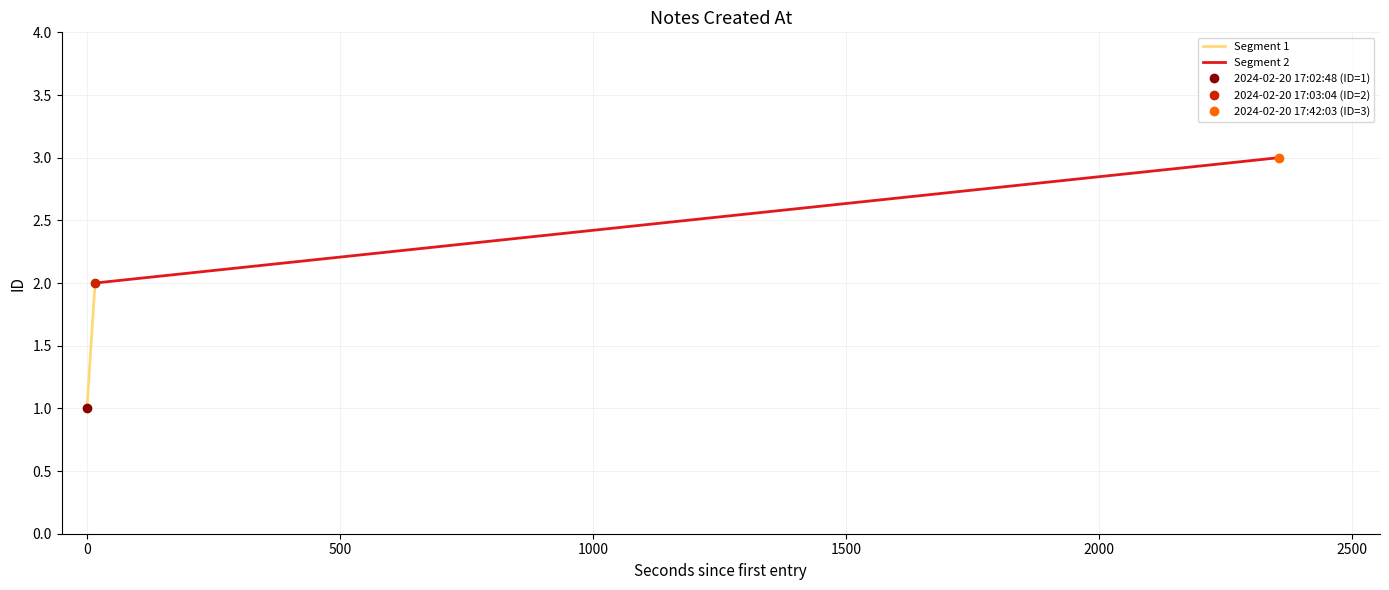

At how many categories does at least one series exceed 1?

2